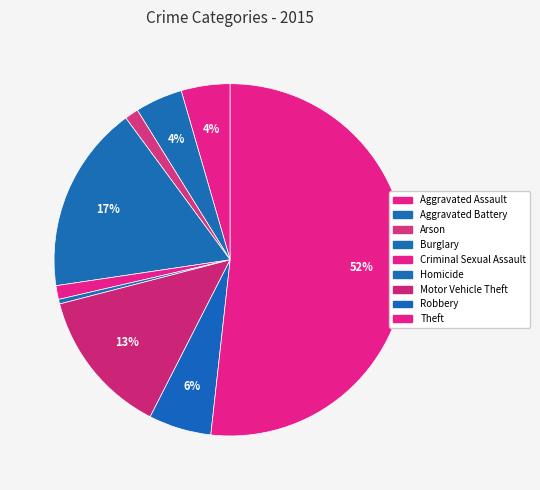

How many segments does this pie chart have?

9